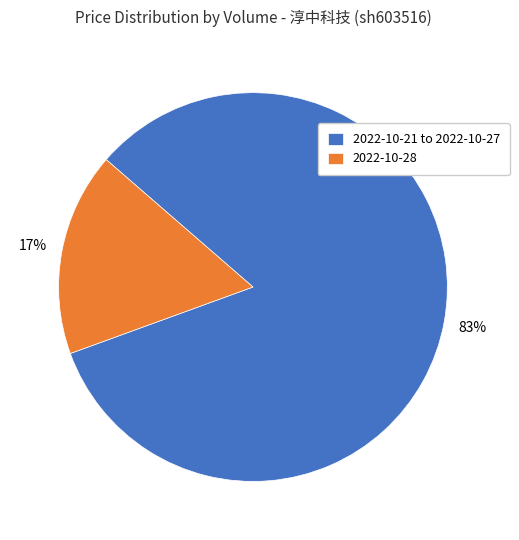

To the nearest percent, what is the difference between the largest and smallest slice percentages?

66%